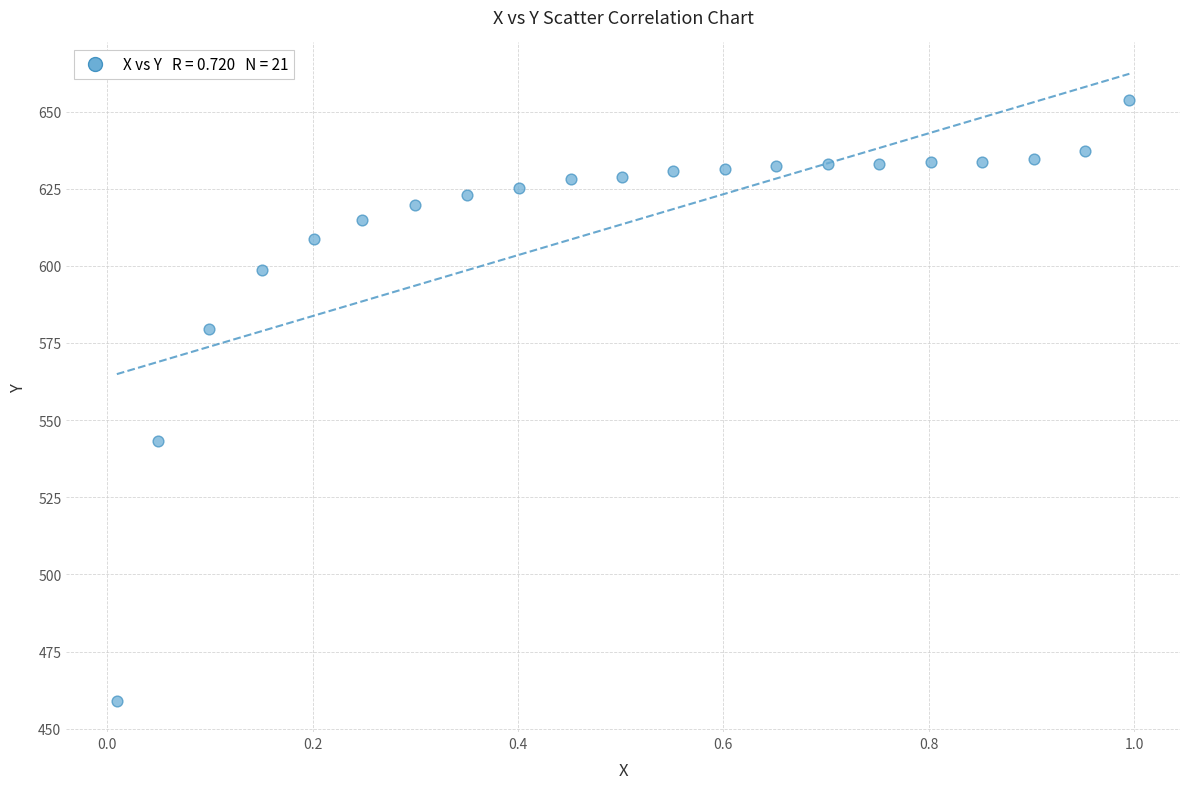

What is the range of X values (max minus min)?

1.0